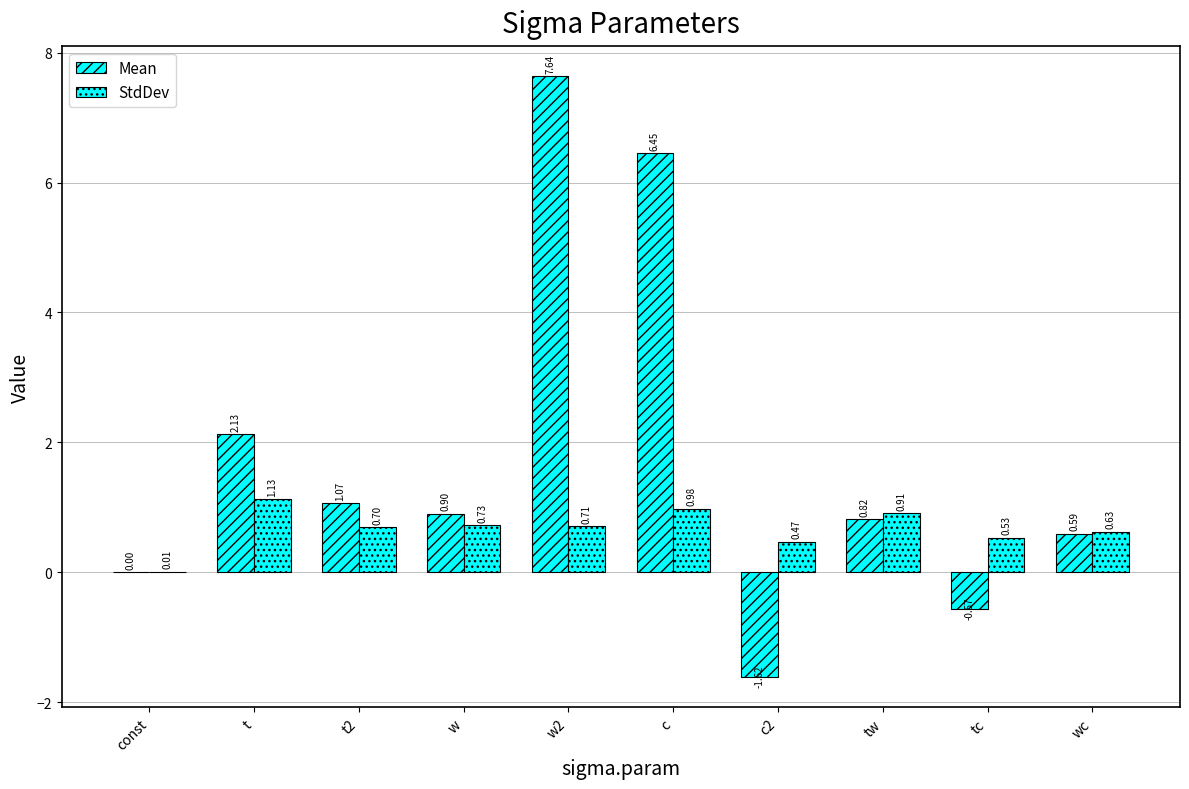

How many groups of bars are there?

10